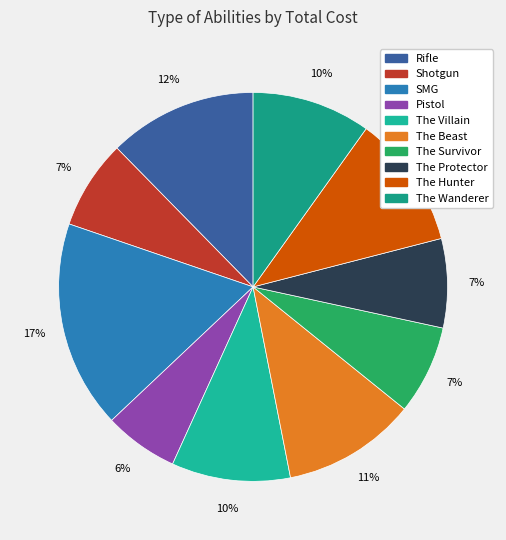

To the nearest percent, what percentage of the pie is Rifle?

12%